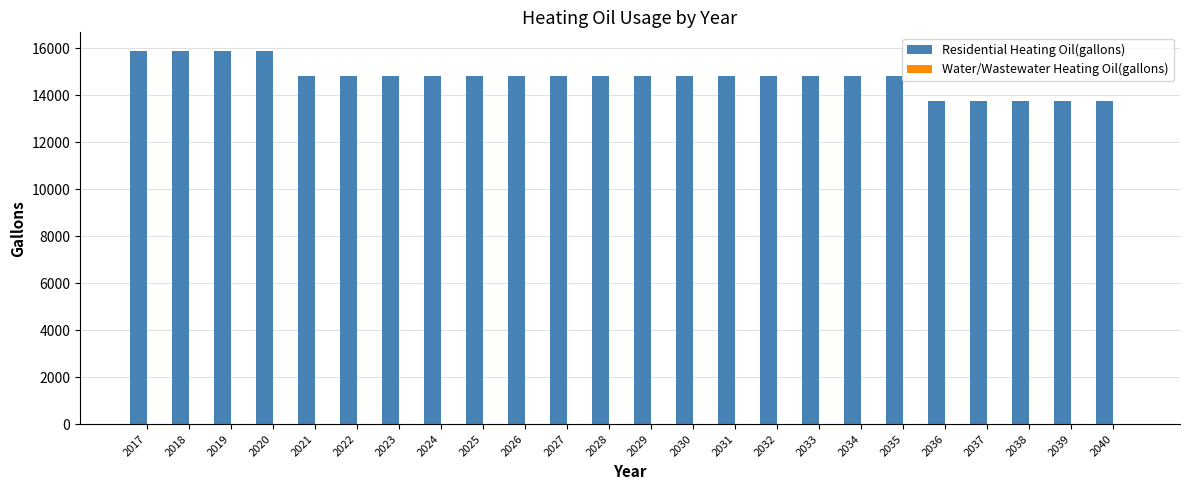

Is it true that the value at 2034 is 4540.9?

False